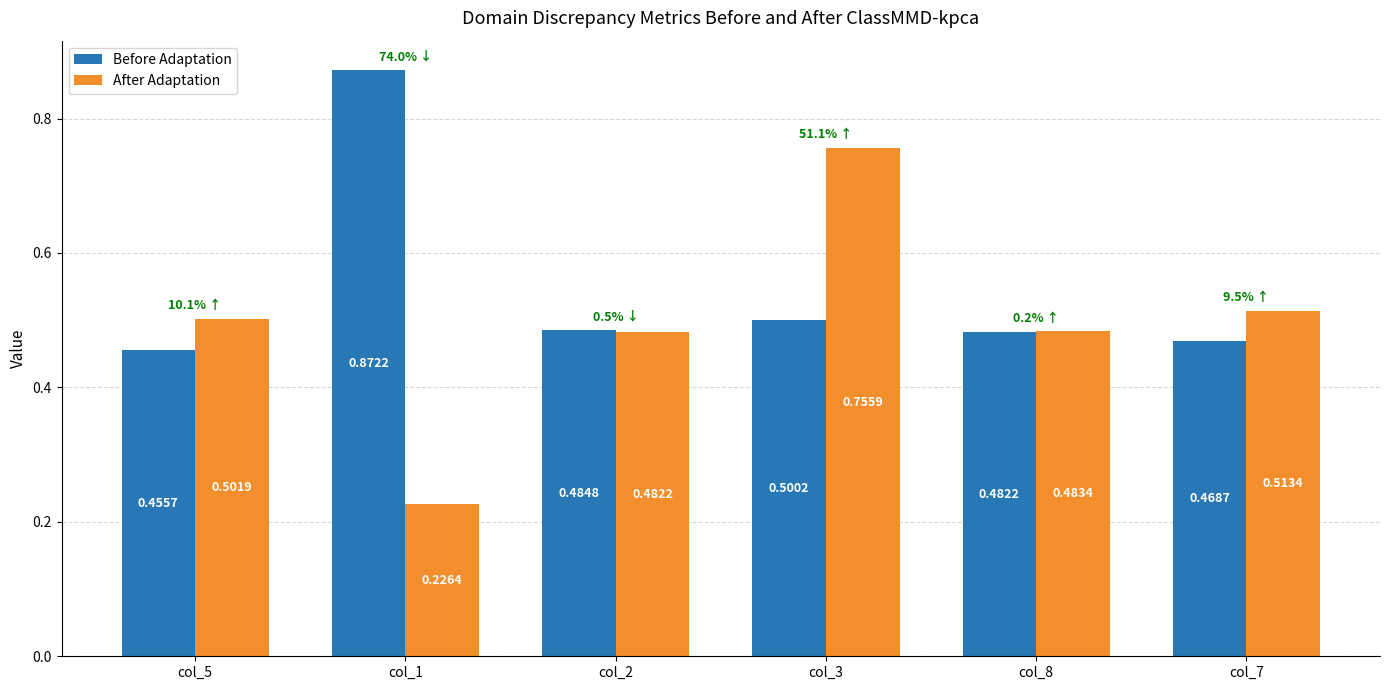

What is the total value across all series at col_1?

1.1